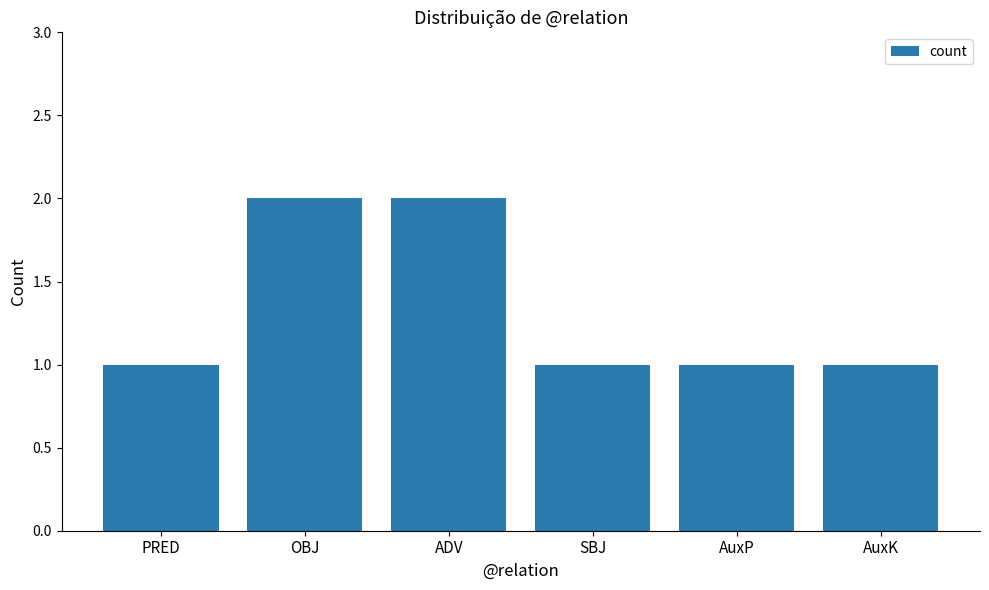

True or false: the data shows 1 at AuxP.

True